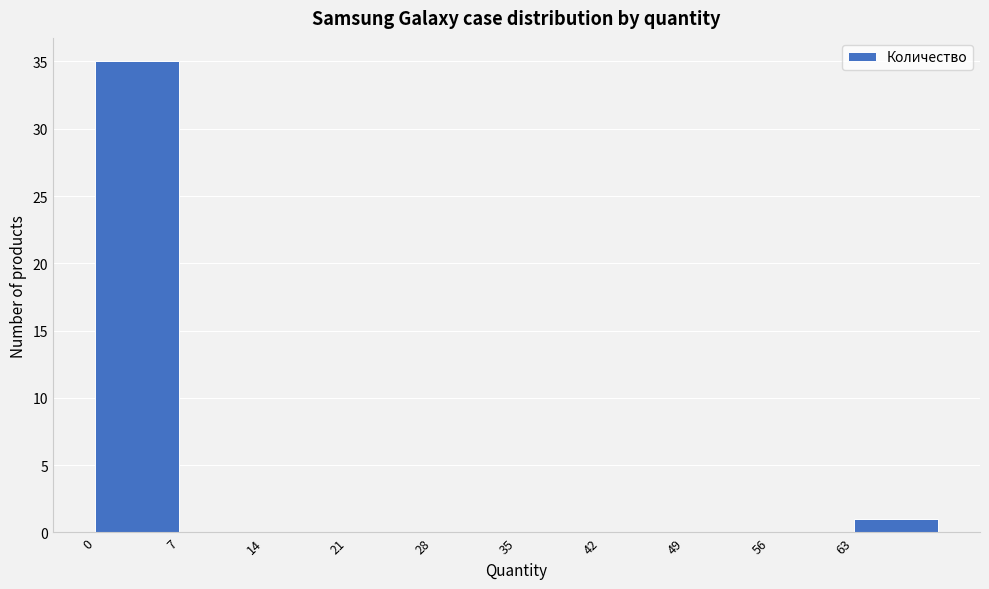

Which range on the x-axis has the tallest bar?

0 to 7